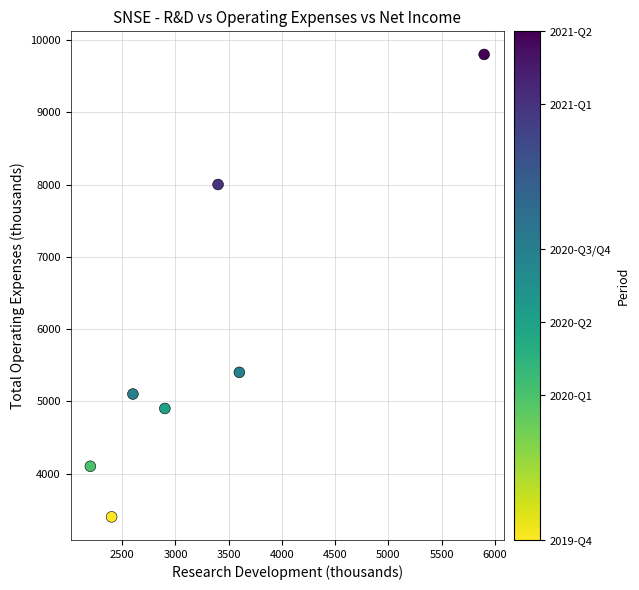

What Y value in the scatter plot is closest to 6600?

5400